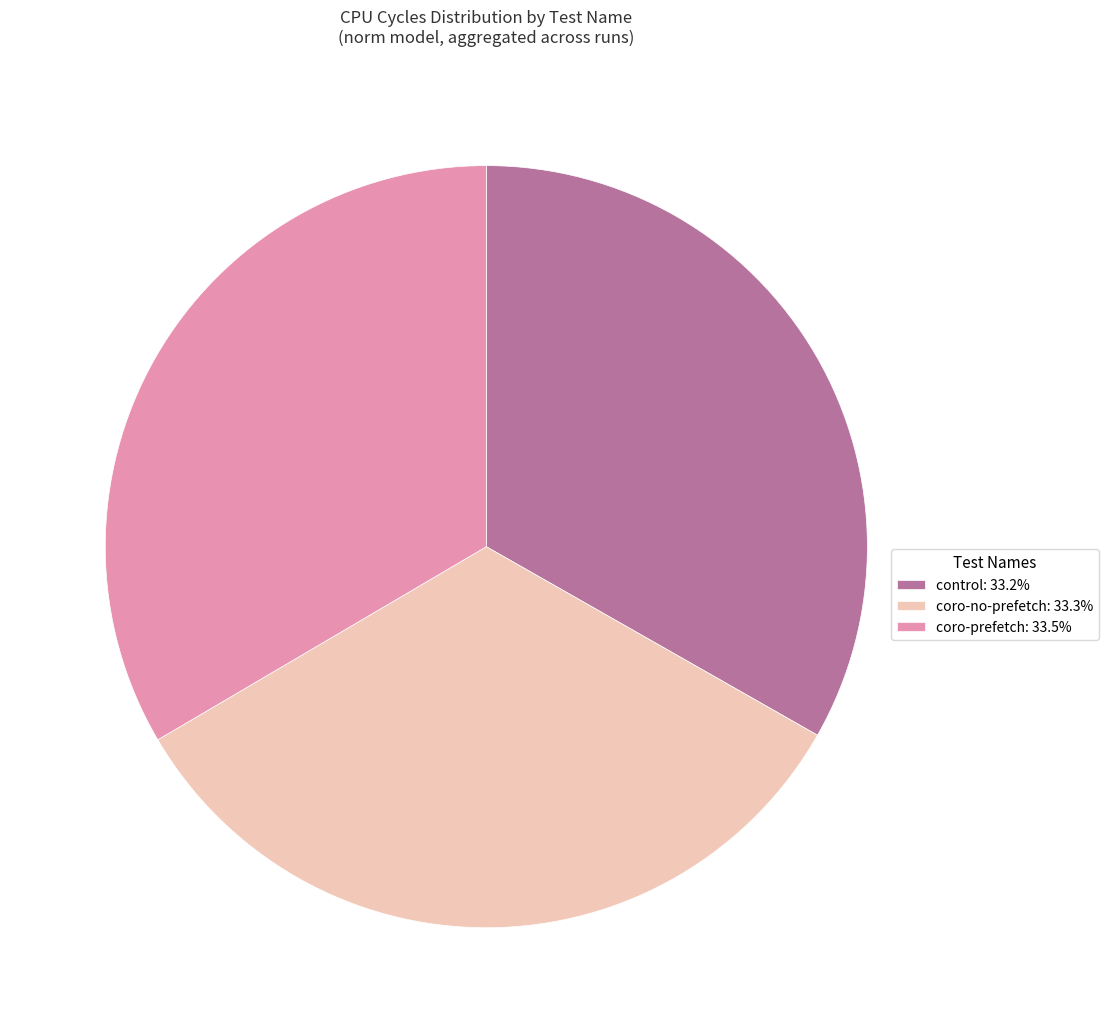

Is there any slice that represents more than half of the pie?

No